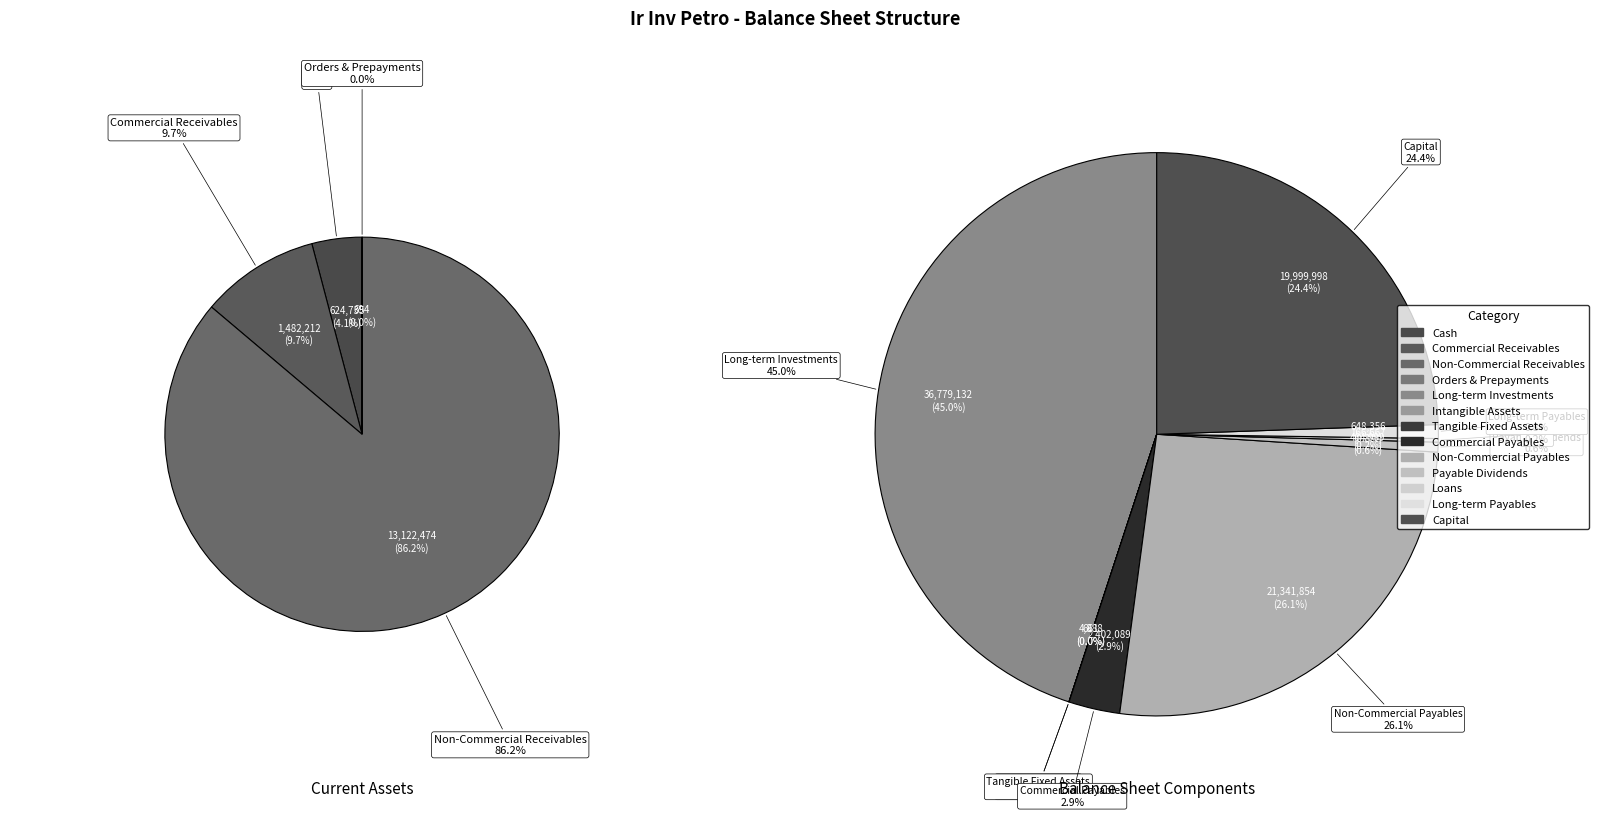

Which slice is the smallest?

intangible_assets